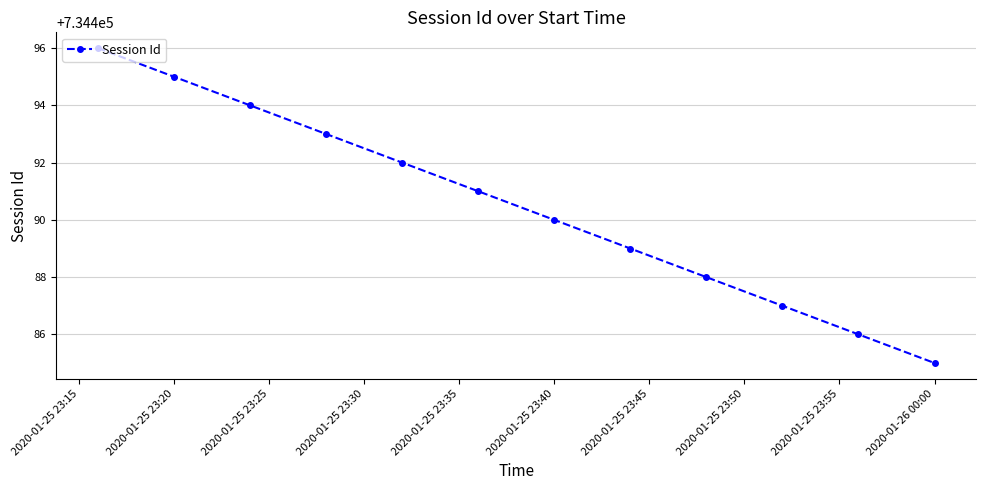

Reading left to right, extract all data points from this chart.

734496	734495	734494	734493	734492	734491	734490	734489	734488	734487	734486	734485